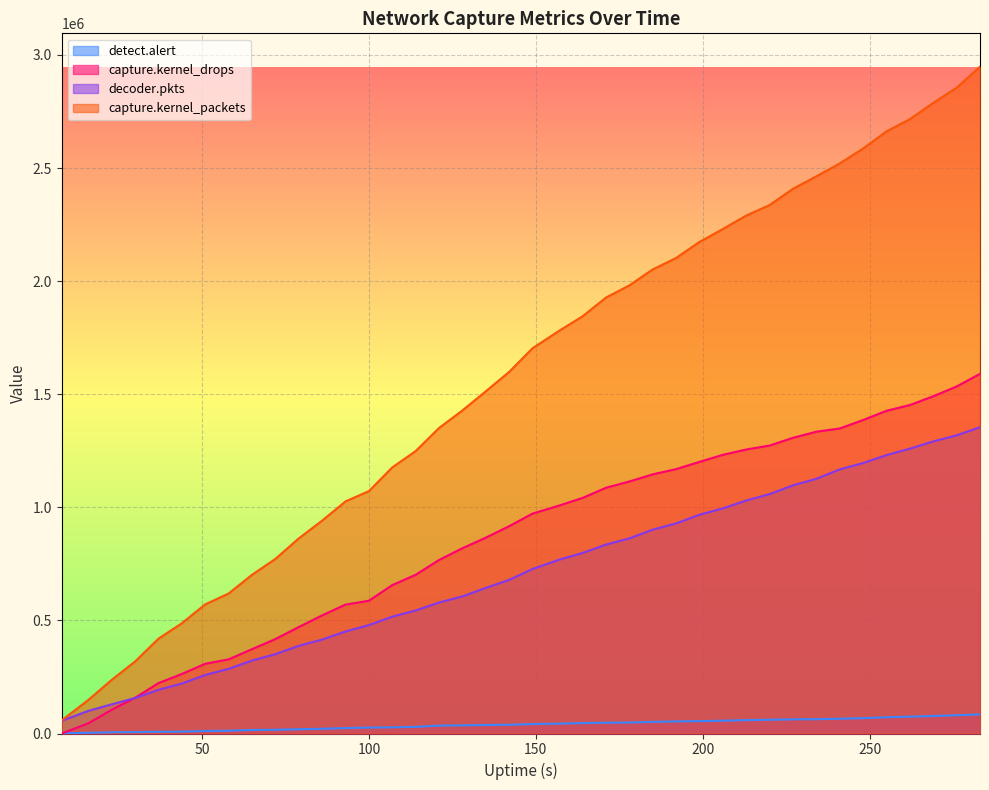

Which category has the lowest value in the decoder.pkts series?

8